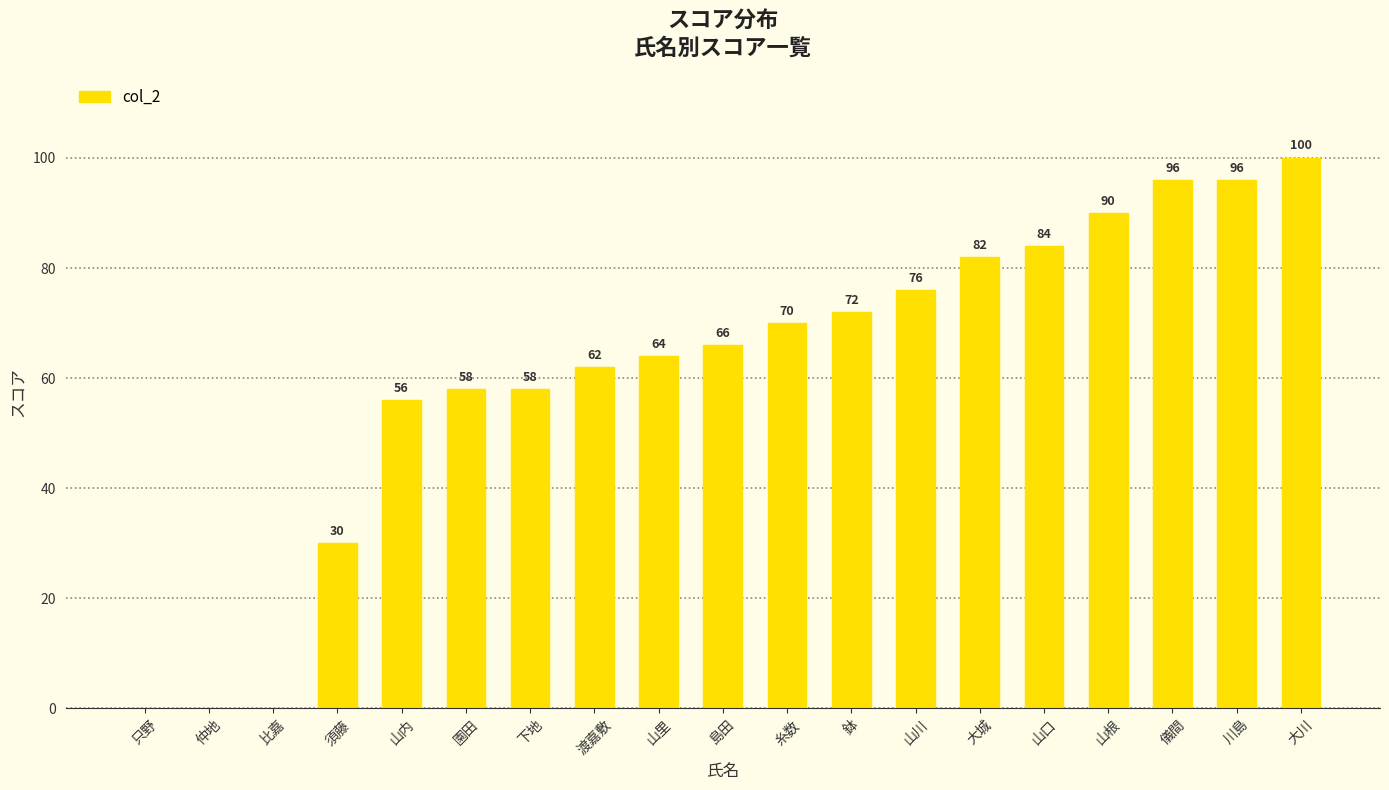

What value does the data have at 川島, to the nearest 50?

100